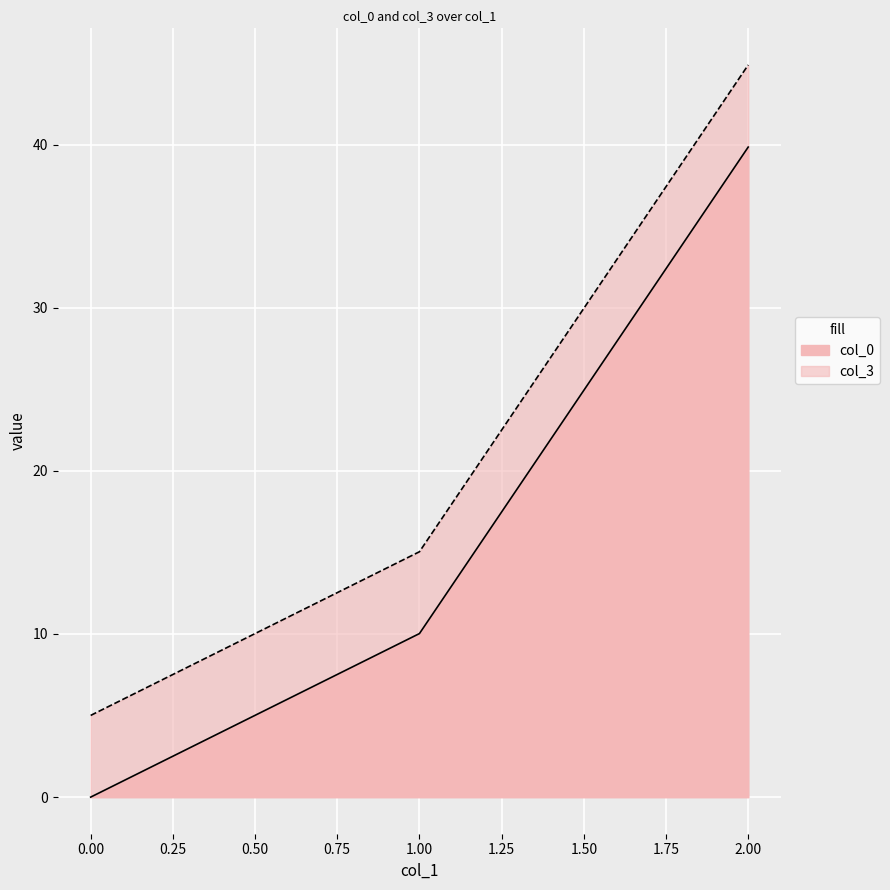

How many lines are shown in the chart?

2